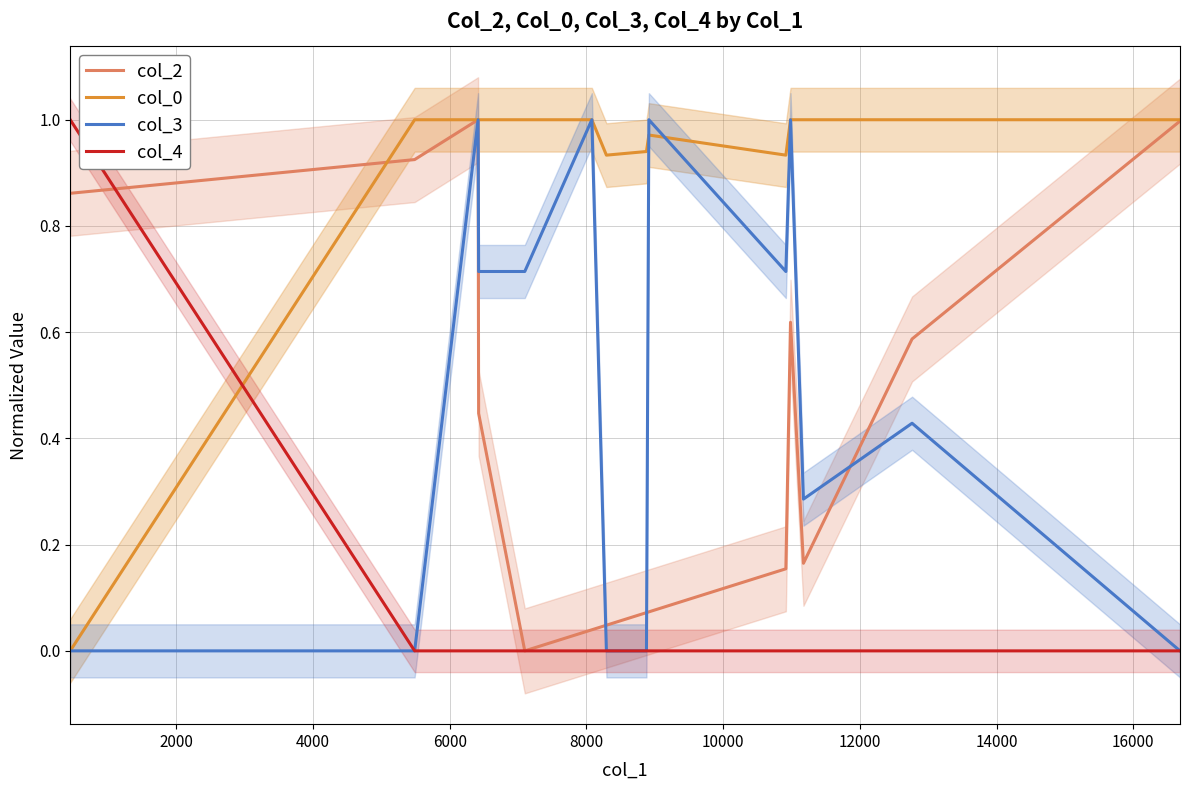

What are all the series names shown in the legend?

col_2, col_0, col_3, col_4